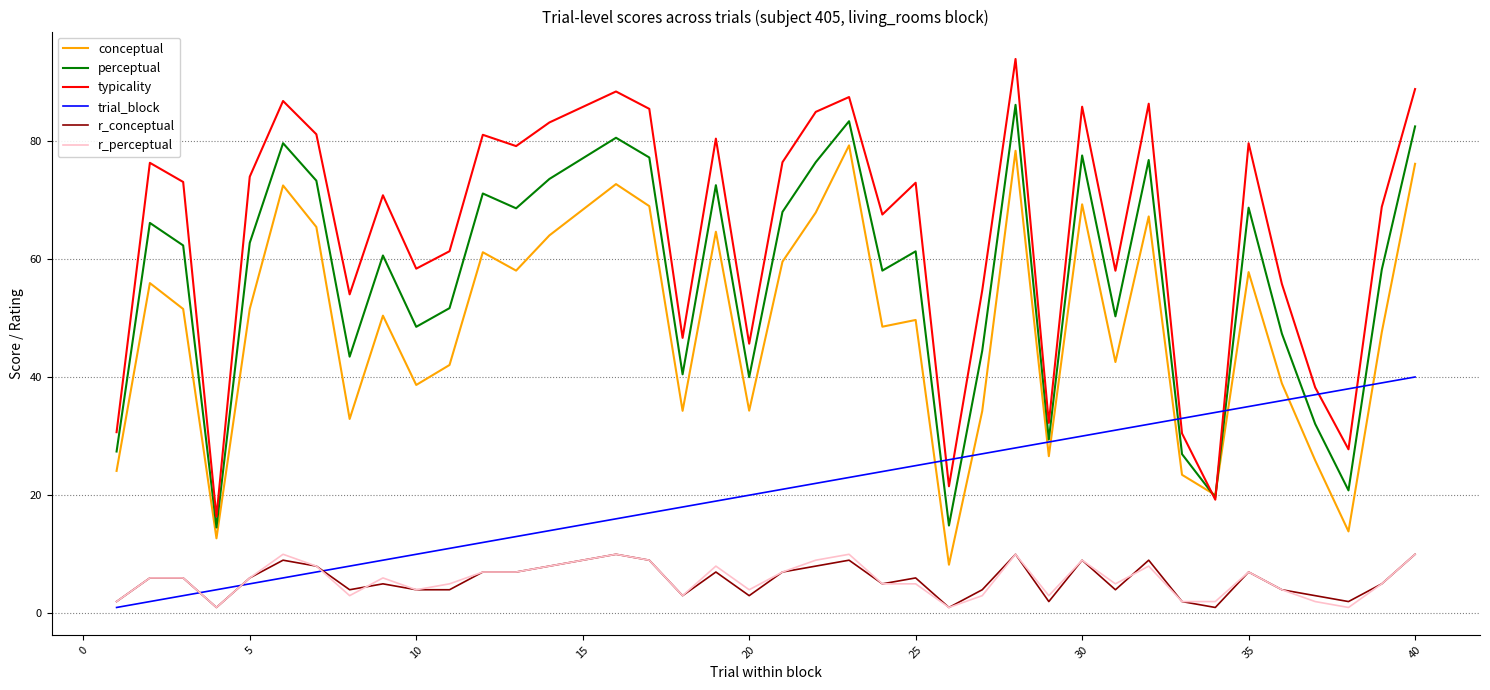

What is the sum of all r_conceptual values?

217.0